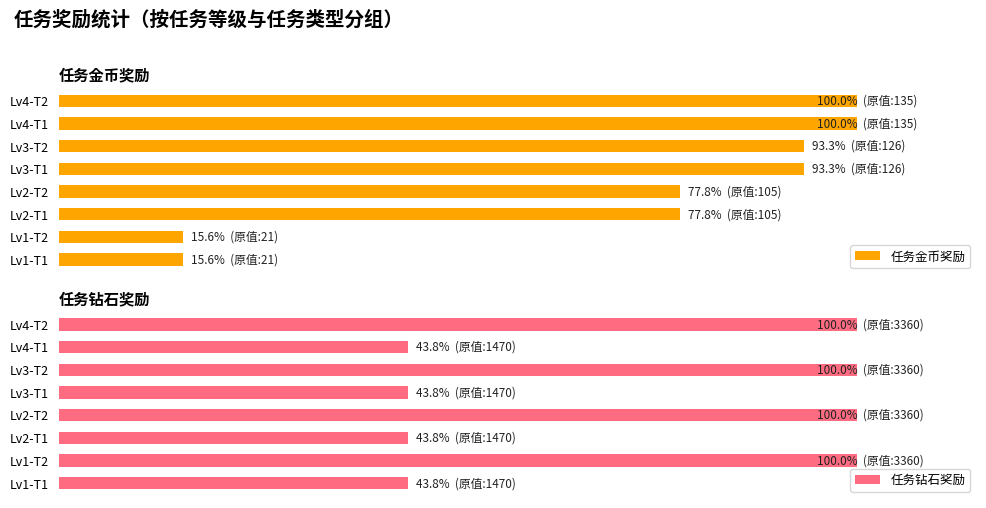

Which series has the largest range (max minus min)?

任务金币奖励